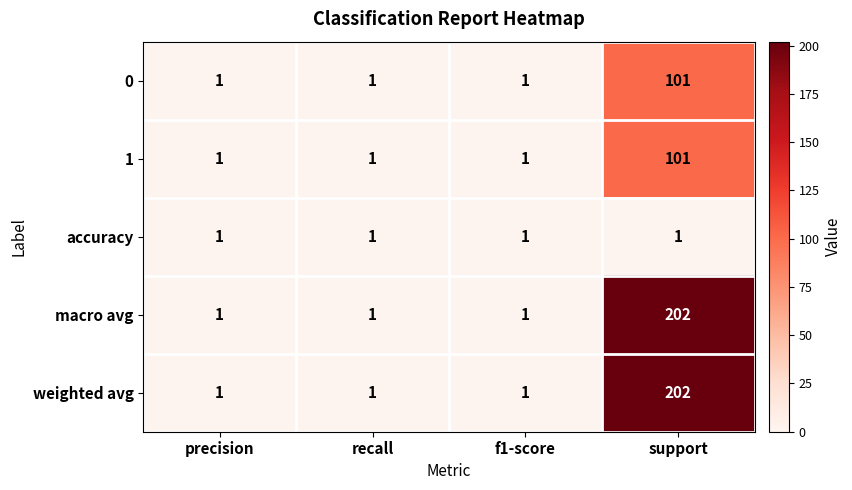

Reading left to right, extract all data points from this chart.

0: 1	1	1	101
1: 1	1	1	101
accuracy: 1	1	1	1
macro avg: 1	1	1	202
weighted avg: 1	1	1	202